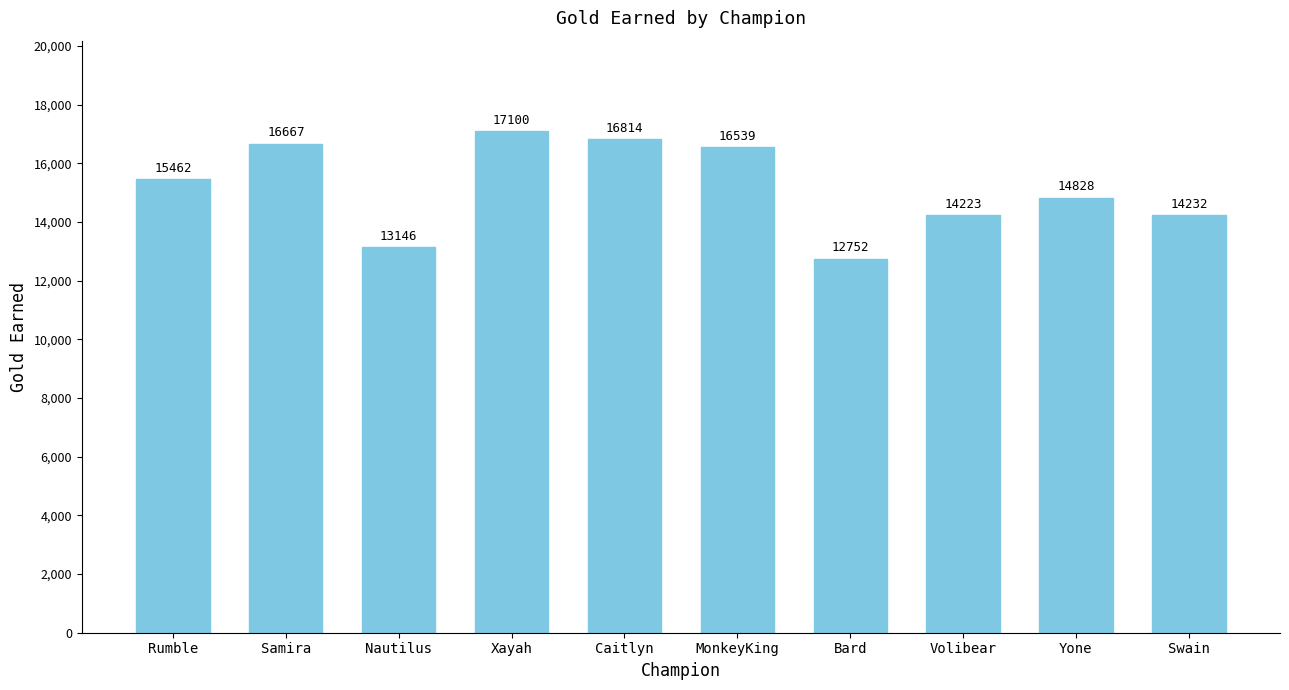

What is the sum of the values at Samira and Swain?

30899